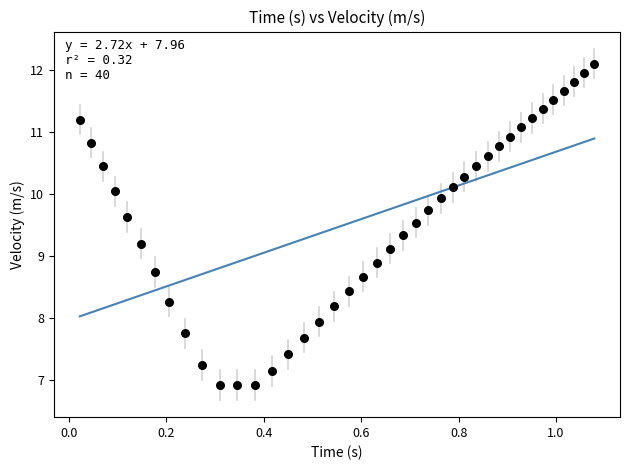

What is the range of X values (max minus min)?

1.1